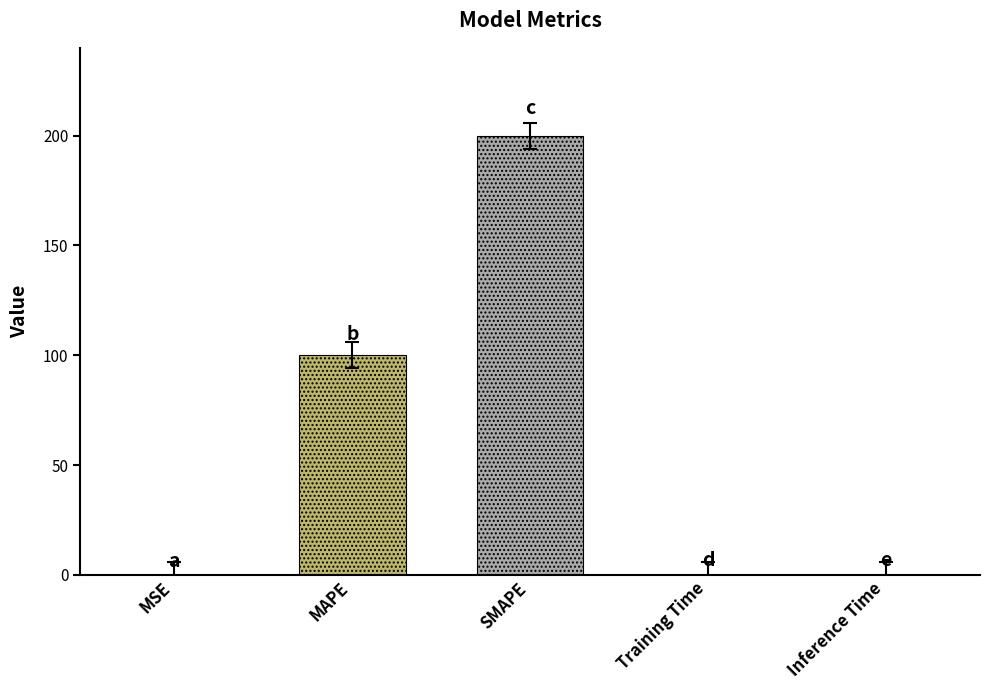

Between Training Time and MAPE, which is larger?

MAPE